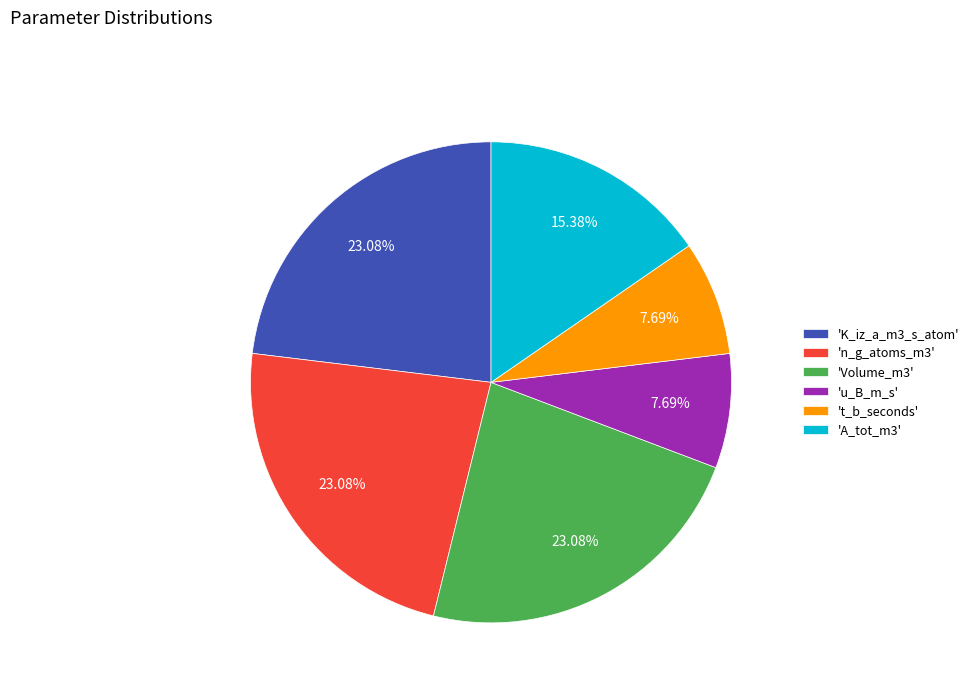

Is there any slice that represents more than half of the pie?

No